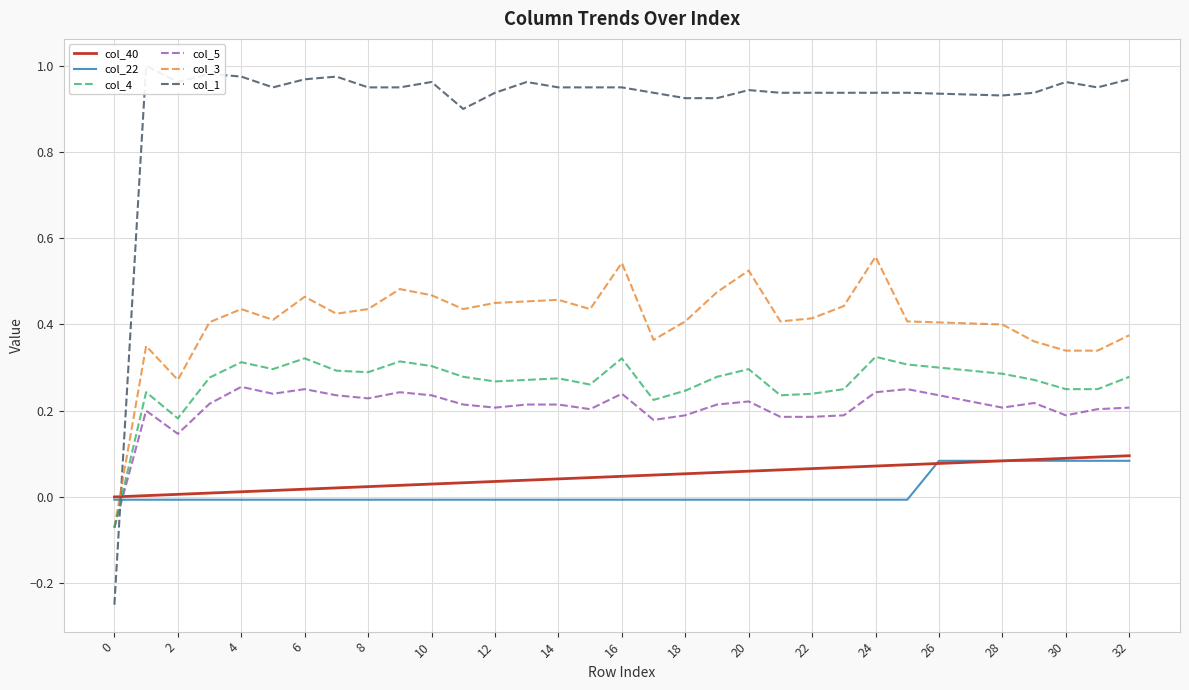

The value of col_5 at 28 is 0.3. True or false?

False